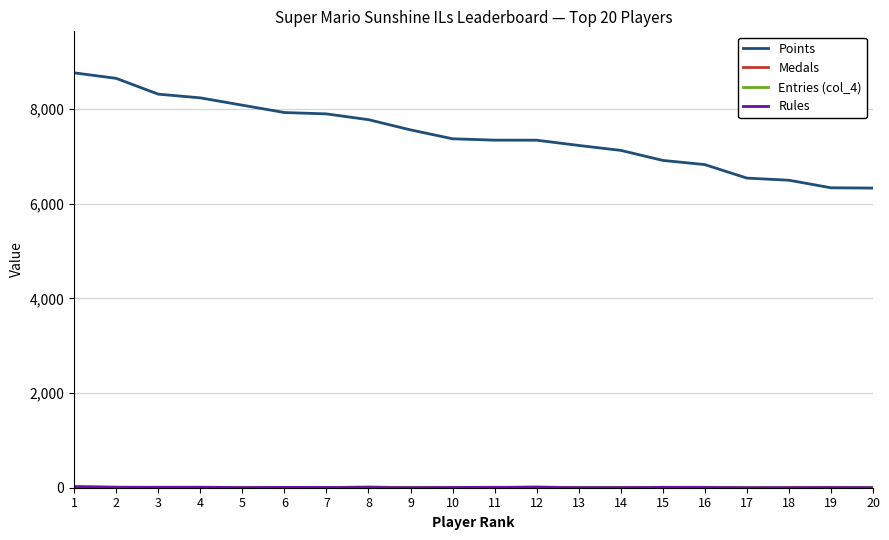

What is the minimum value for Points?

6333